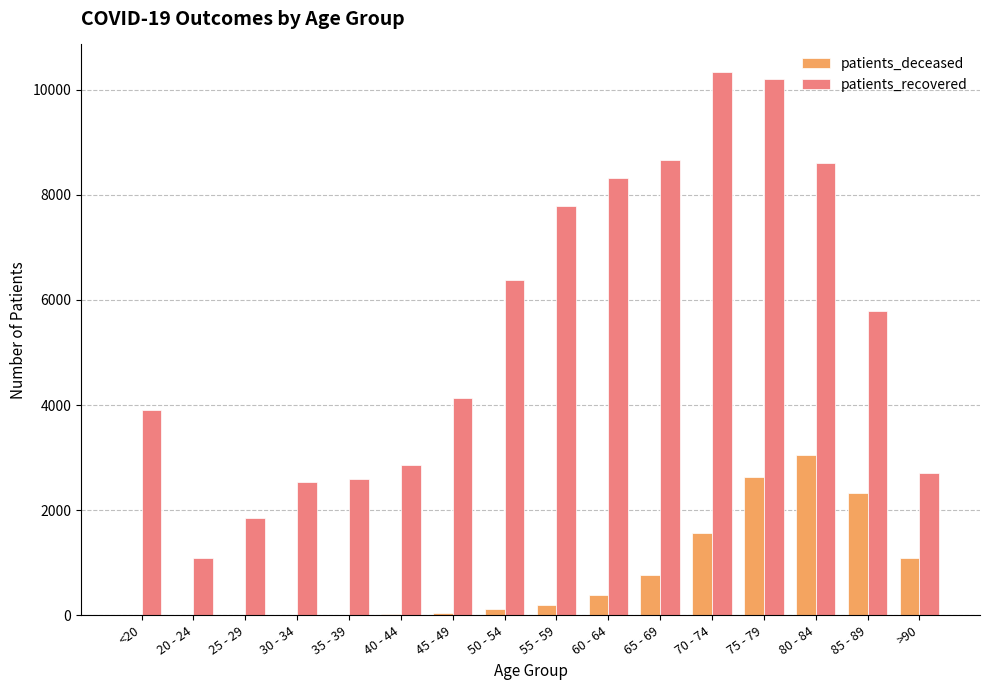

Where is patients_deceased nearest to the value 1525?

70 - 74